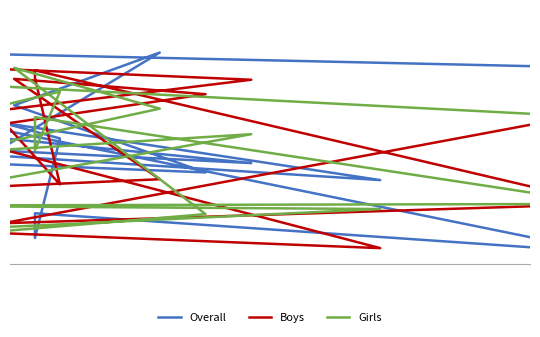

Reading left to right, transcribe all the data shown in this chart.

Overall: 164	148	31	60	14	191	99	155	119	195	29	3	249	187	108	128	252	233
Boys: 159	94	219	228	71	43	19	248	217	124	157	82	100	218	200	128	5	164
Girls: 189	203	134	173	71	69	65	23	153	105	194	95	183	231	59	18	221	177